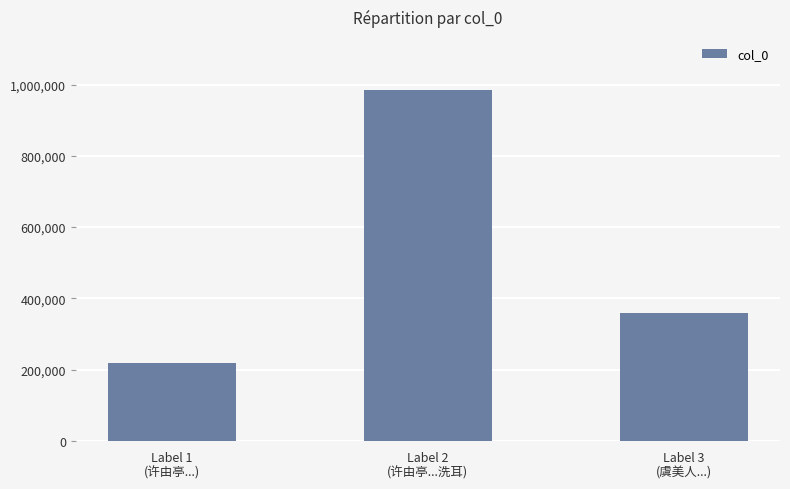

Count the values in the range 219540 to 985661.

3